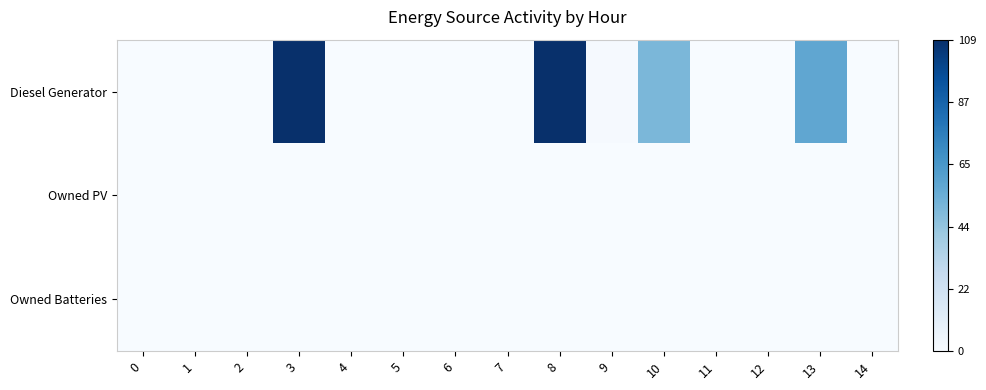

Which has a higher value, 5 or 8?

8